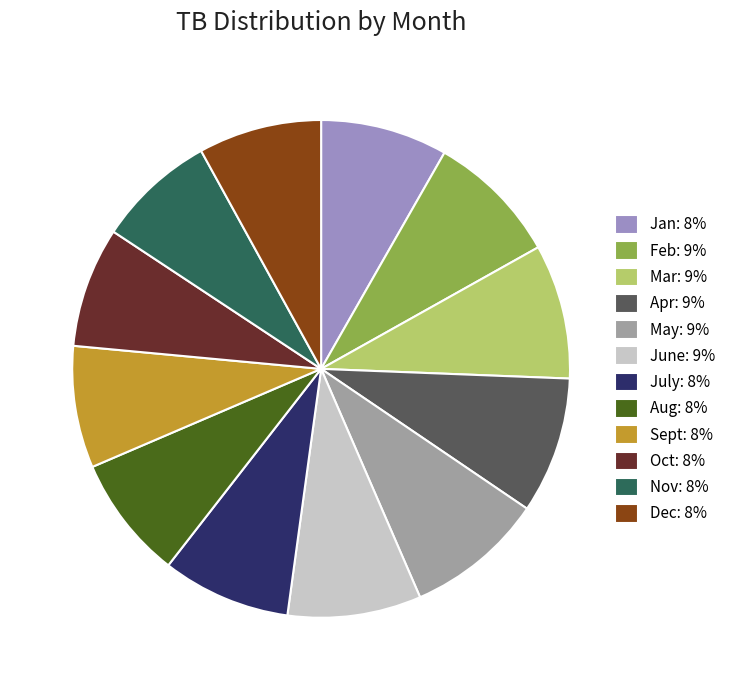

Is there any slice that represents more than half of the pie?

No